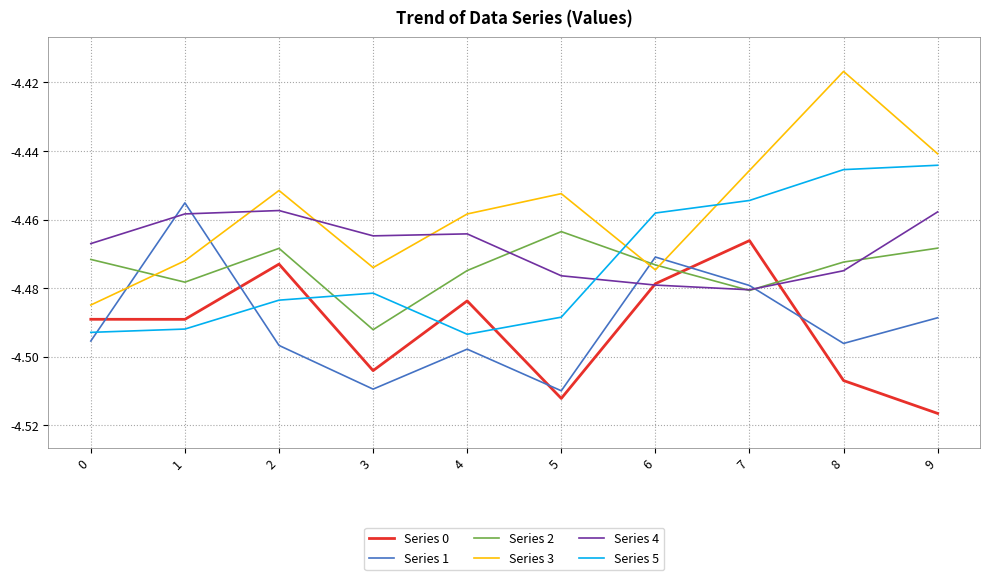

The Series 1 series shows -7.0 at 5. True or false?

False